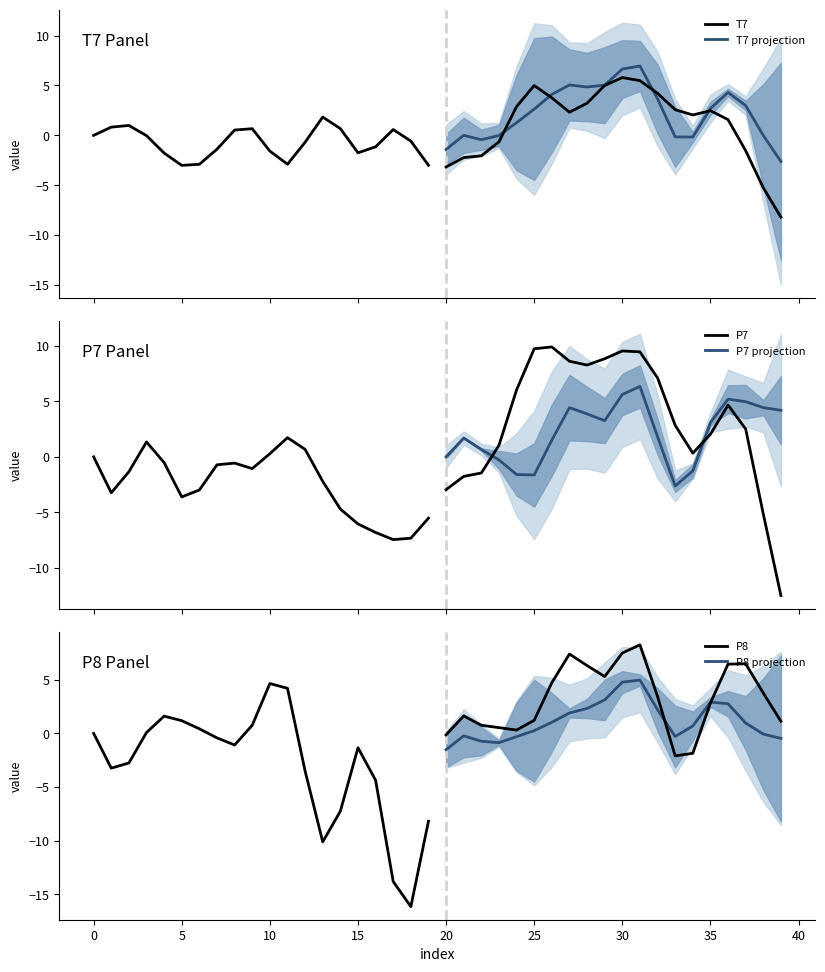

Count the number of data series in this chart.

6